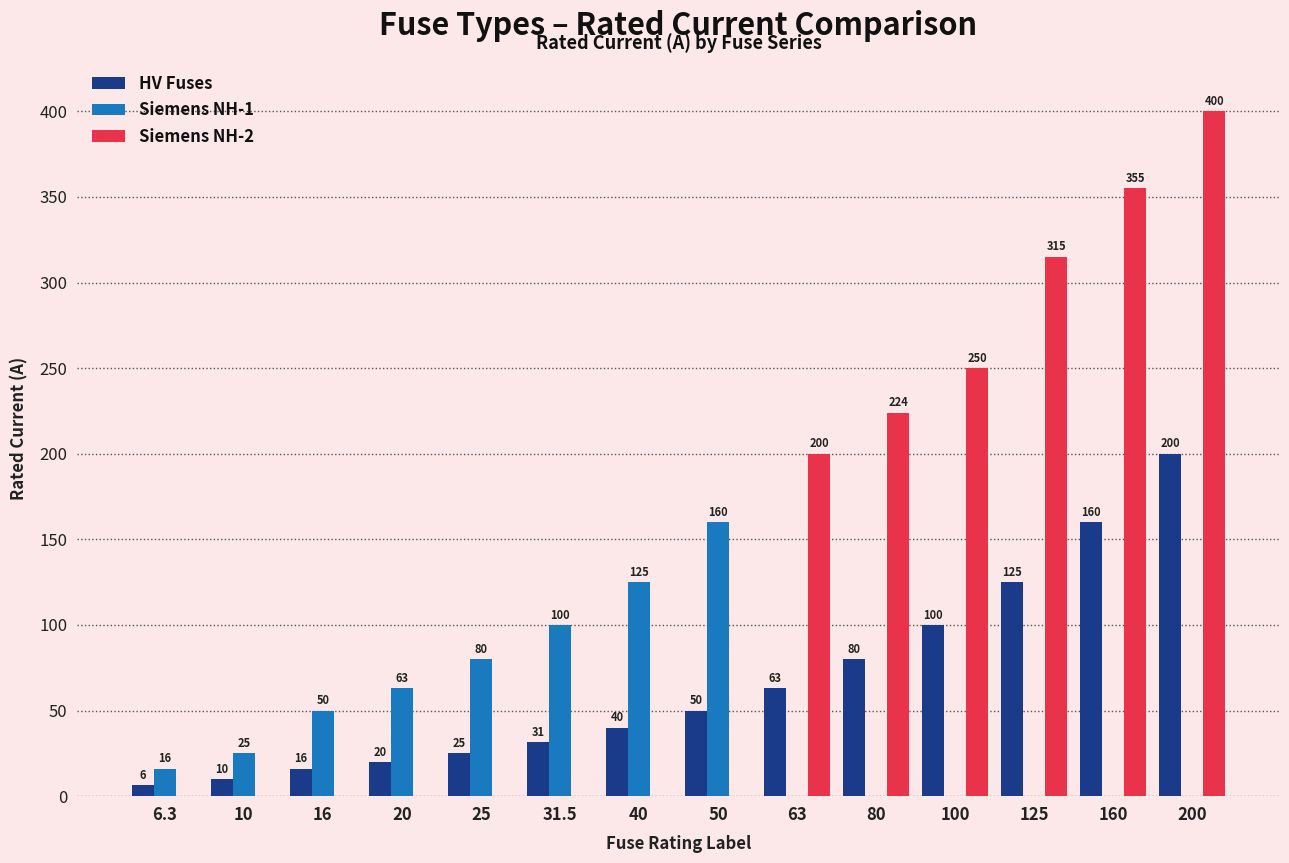

What are all the series names shown in the legend?

HV Fuses, Siemens NH-1, Siemens NH-2